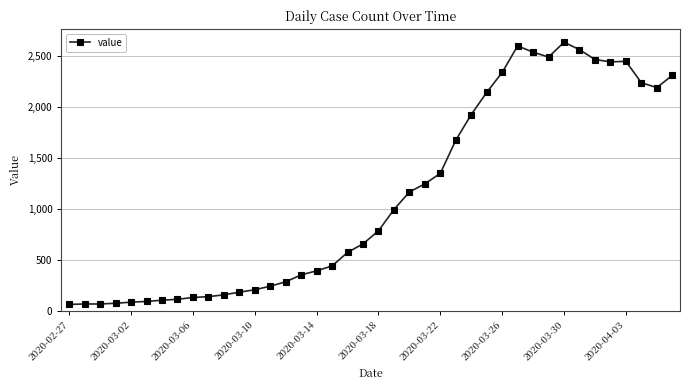

True or false: the data has more than 0 interior local peaks.

True